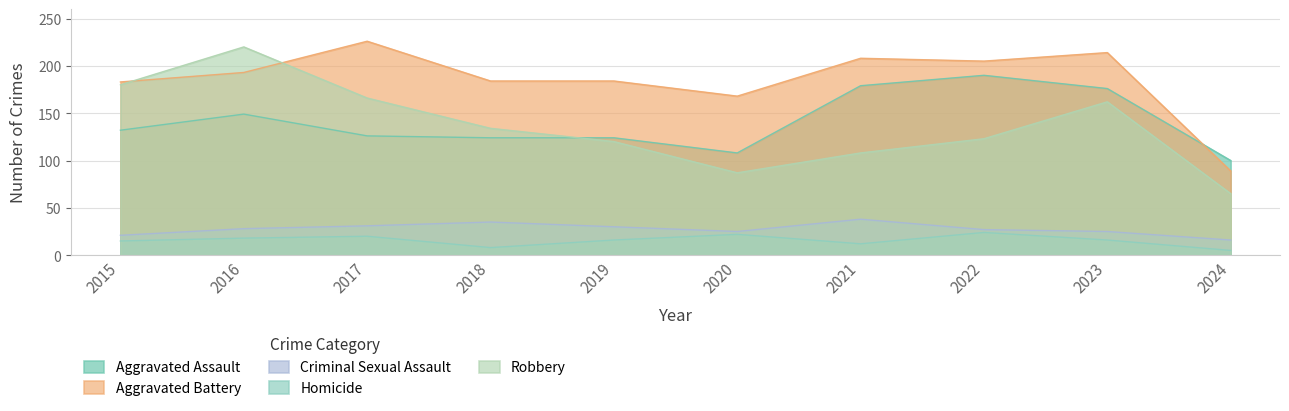

Which series has the widest spread of values?

Robbery